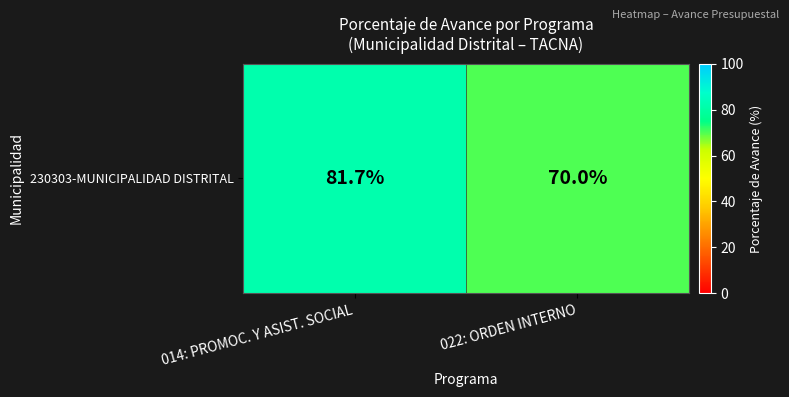

Reading right to left, what are all the values shown in this chart?

022: ORDEN INTERNO=70.0	014: PROMOC. Y ASIST. SOCIAL=81.7